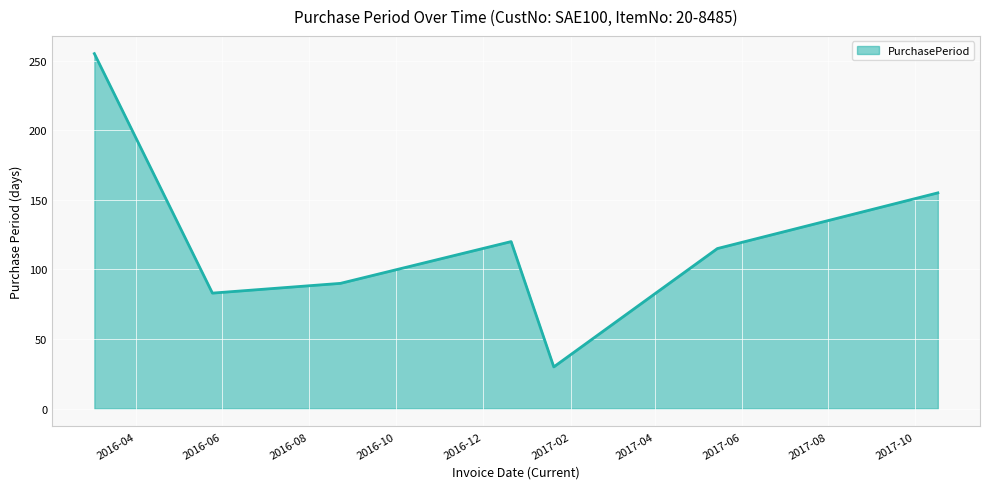

What is the average value?

121